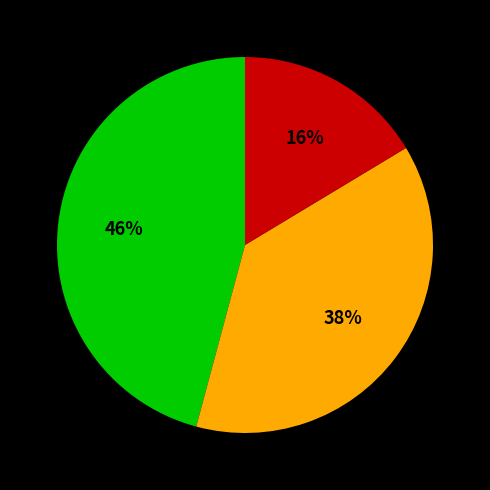

To the nearest percent, what is the average slice percentage?

33%